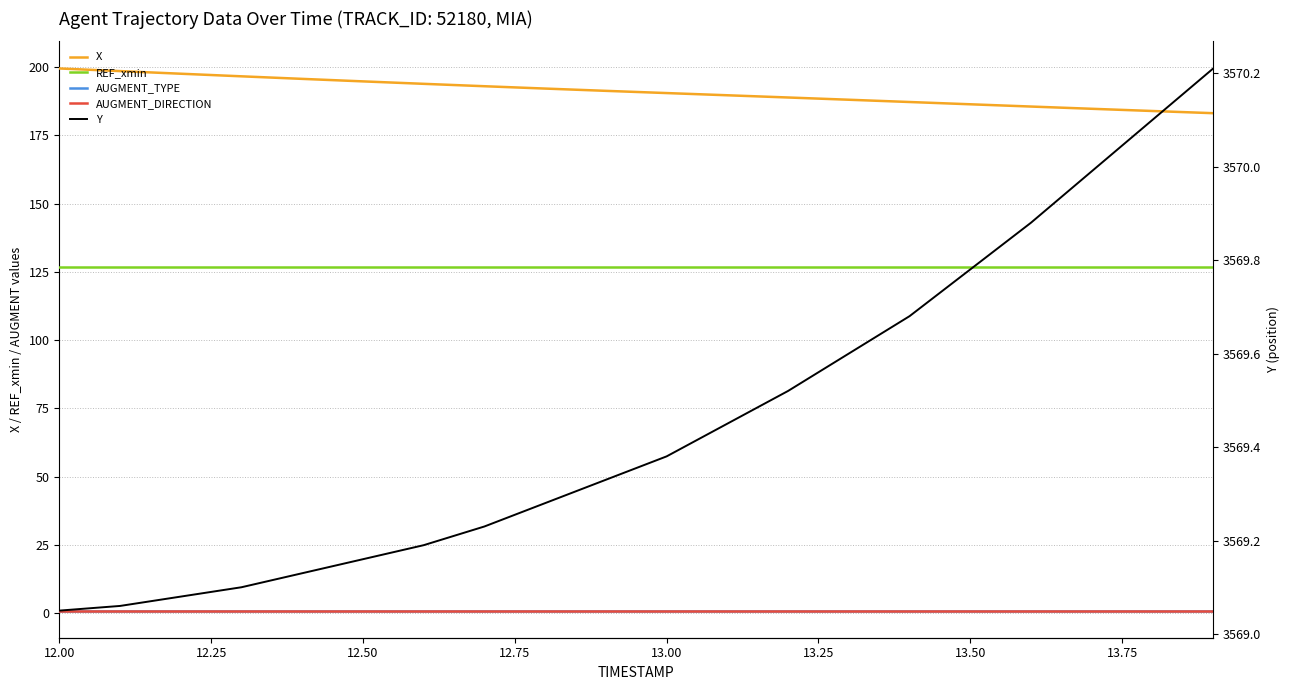

What is the value of the AUGMENT_DIRECTION point at the 11th from the left?

1.0